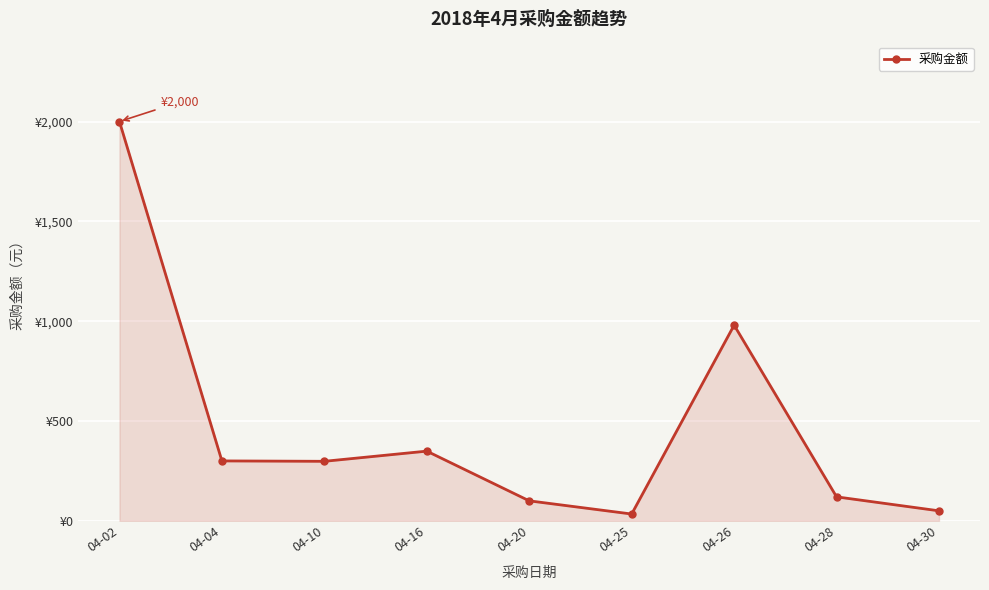

Which has a higher value, 04-28 or 04-04?

04-04